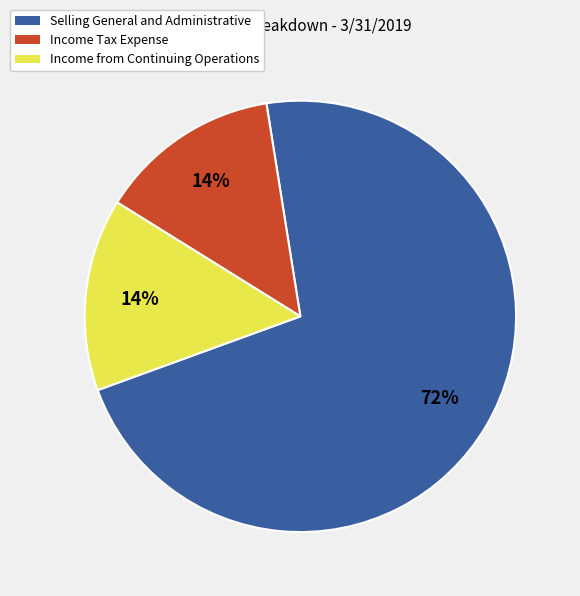

To the nearest percent, what percentage of the pie is Income Tax Expense?

14%